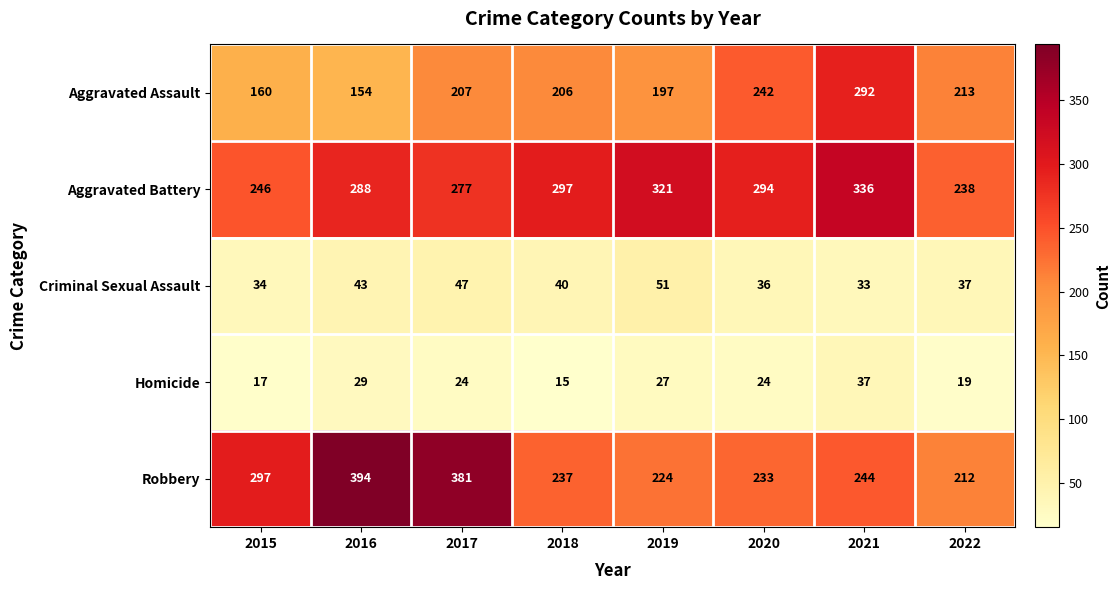

What value does the Aggravated Battery series have at 2021, to the nearest 5?

335